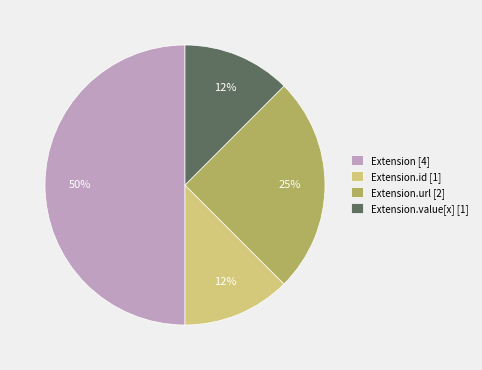

Which category has the biggest portion of the pie?

Extension [4]